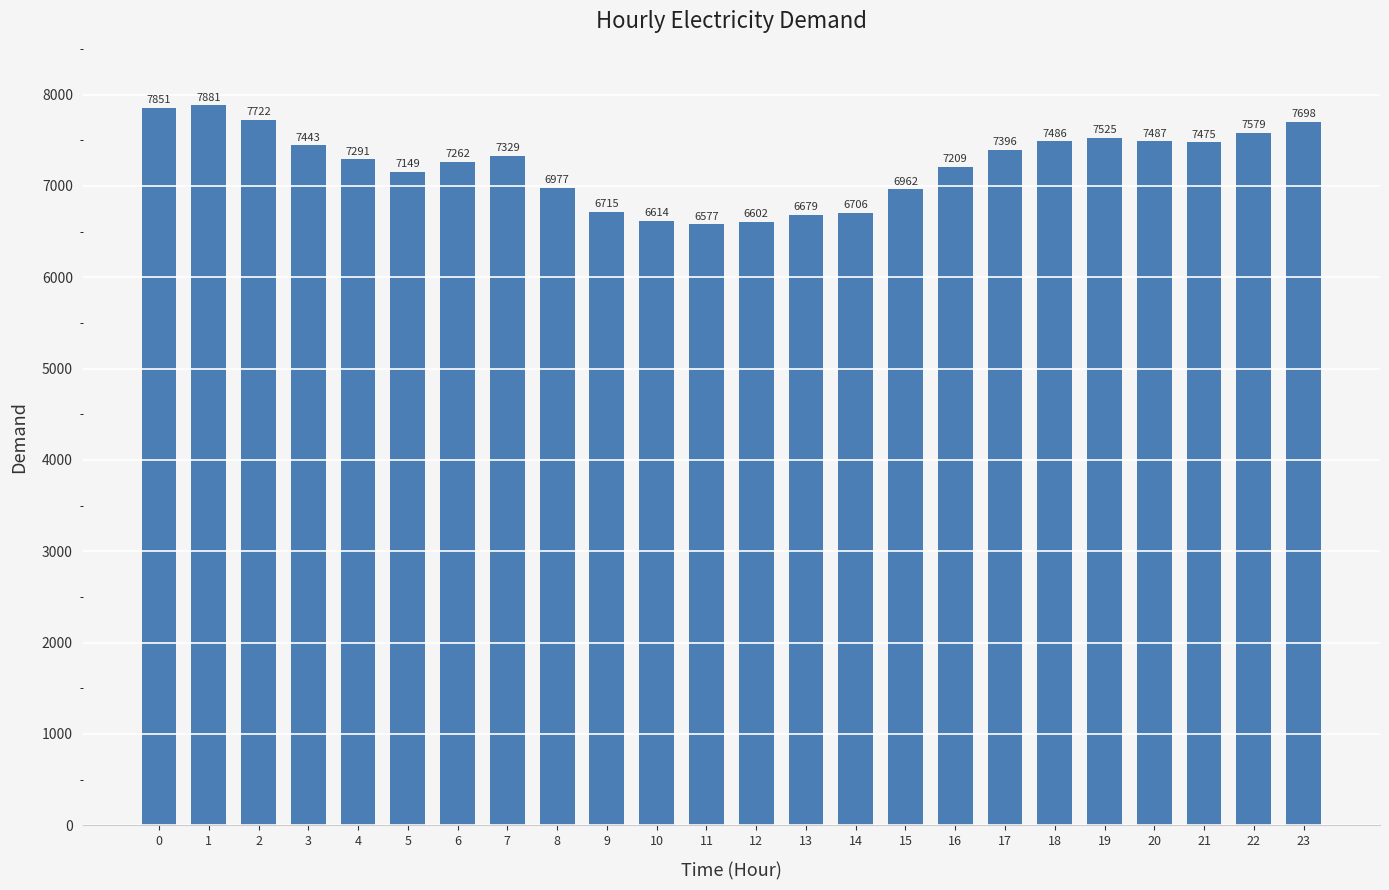

What is the greatest value displayed?

7881